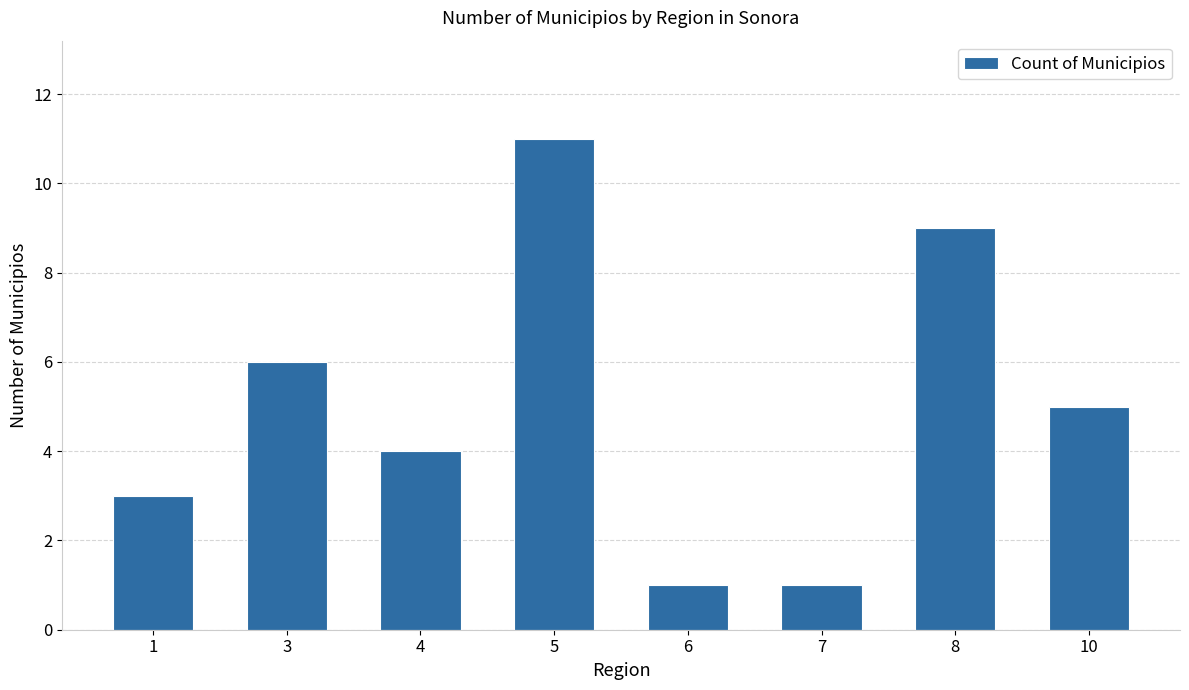

What is the greatest value displayed?

11